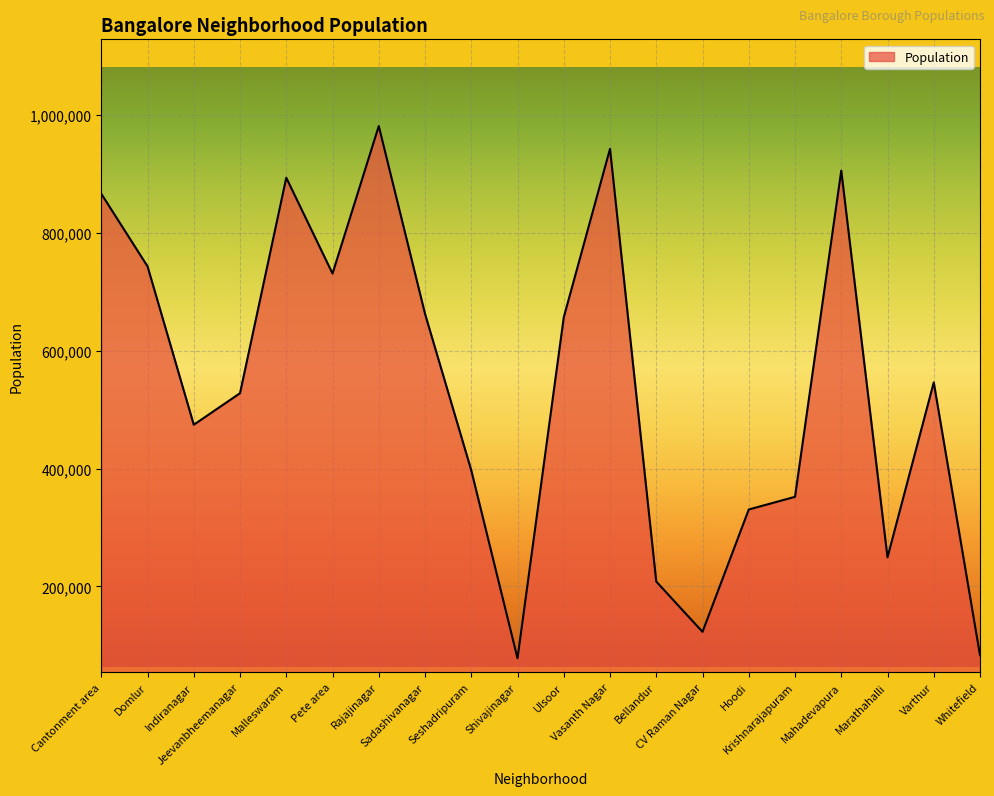

Where does the data first go above 546186?

Cantonment area